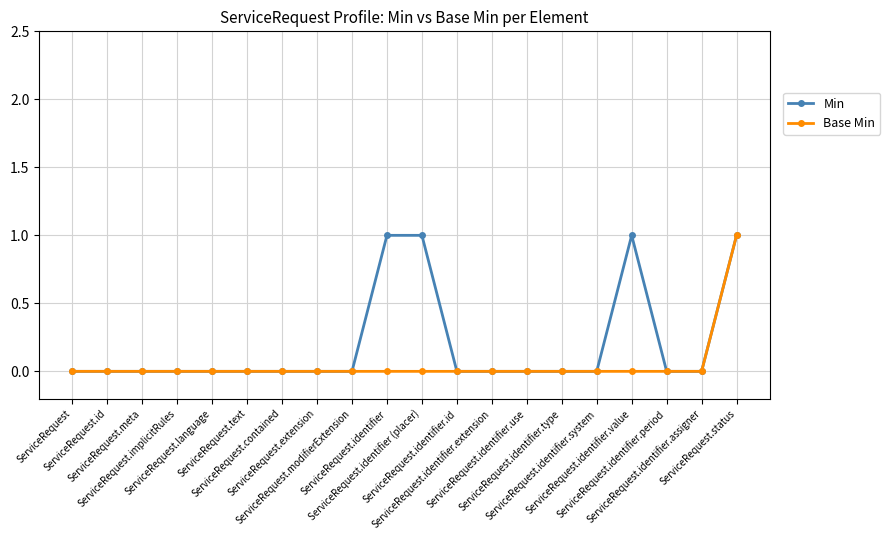

Is it true that Base Min equals 0 at ServiceRequest.identifier.type?

True